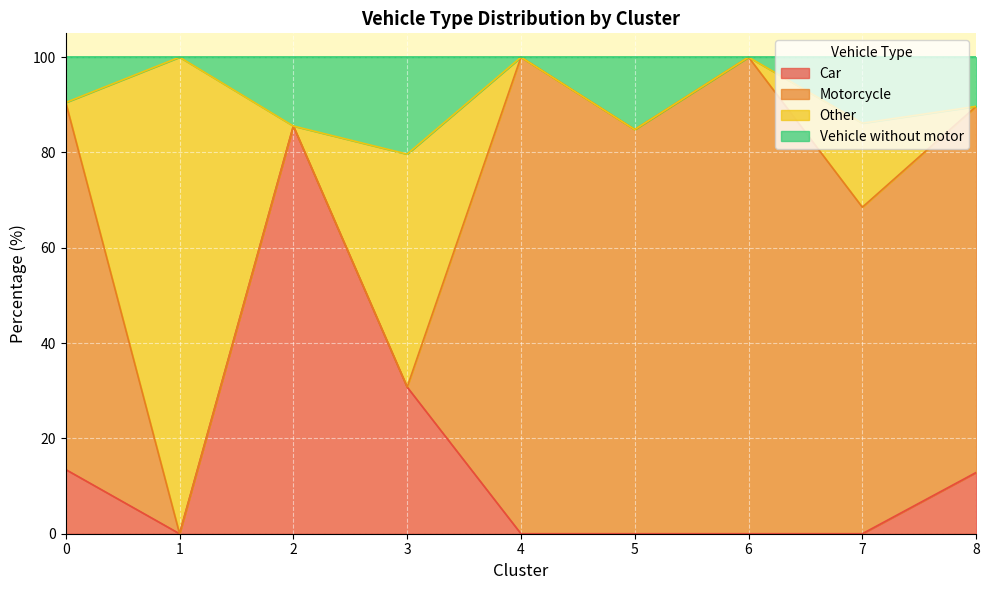

The value of Car at 2 is 125.5. True or false?

False